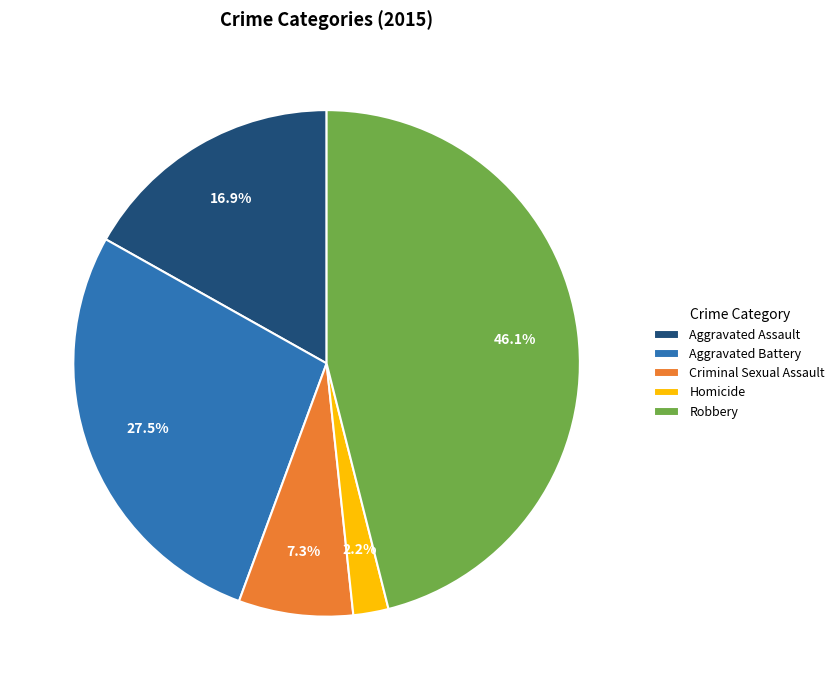

What portion of the pie excludes Homicide?

97.8%